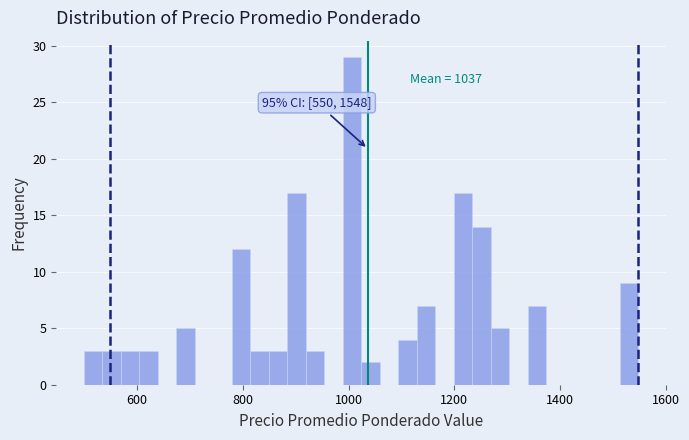

Around what value on the x-axis is the tallest bar? Give the approximate position of its centre, as read against the axis.

1000